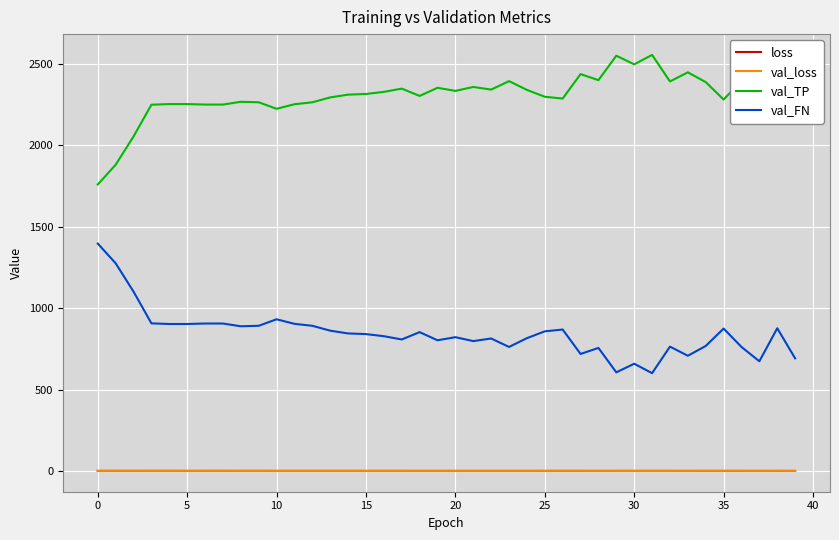

How many lines are shown in the chart?

4